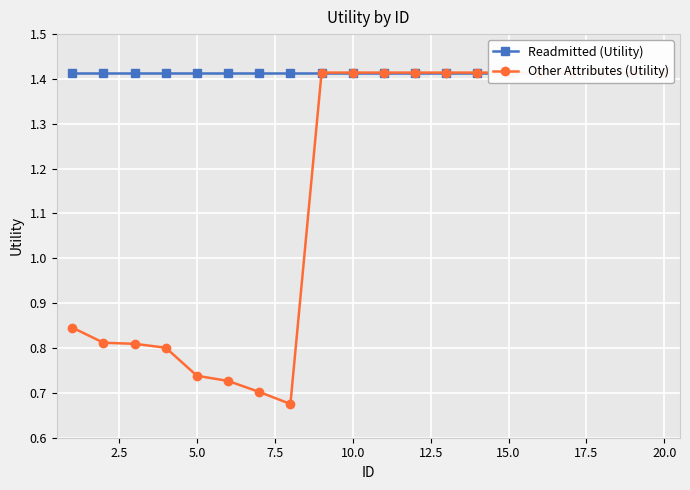

How many interior local valleys does the Other Attributes (Utility) series have?

1